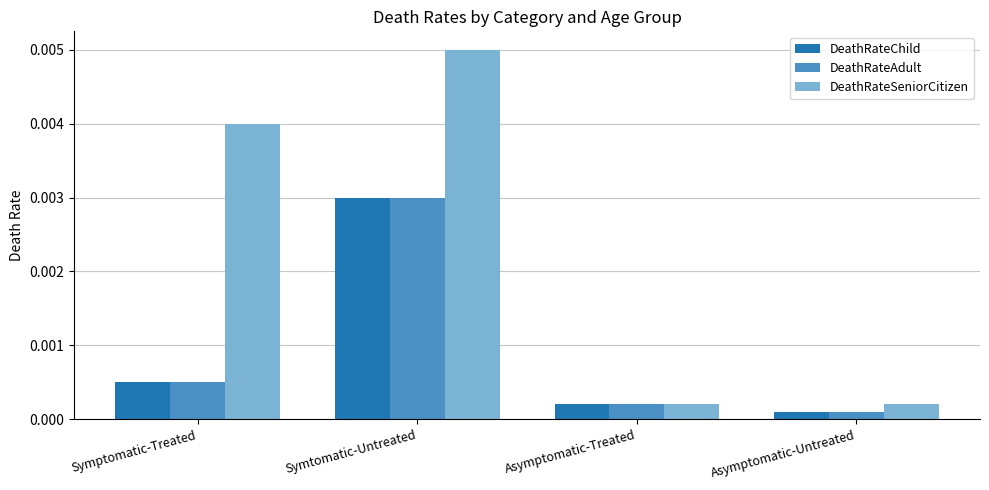

Where is DeathRateChild nearest to the value 0?

Asymptomatic-Untreated